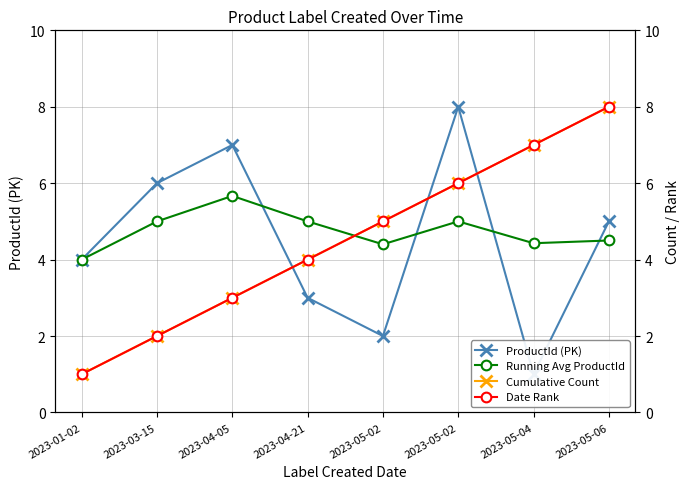

Which category has the highest value in the Cumulative Count series?

2023-05-06